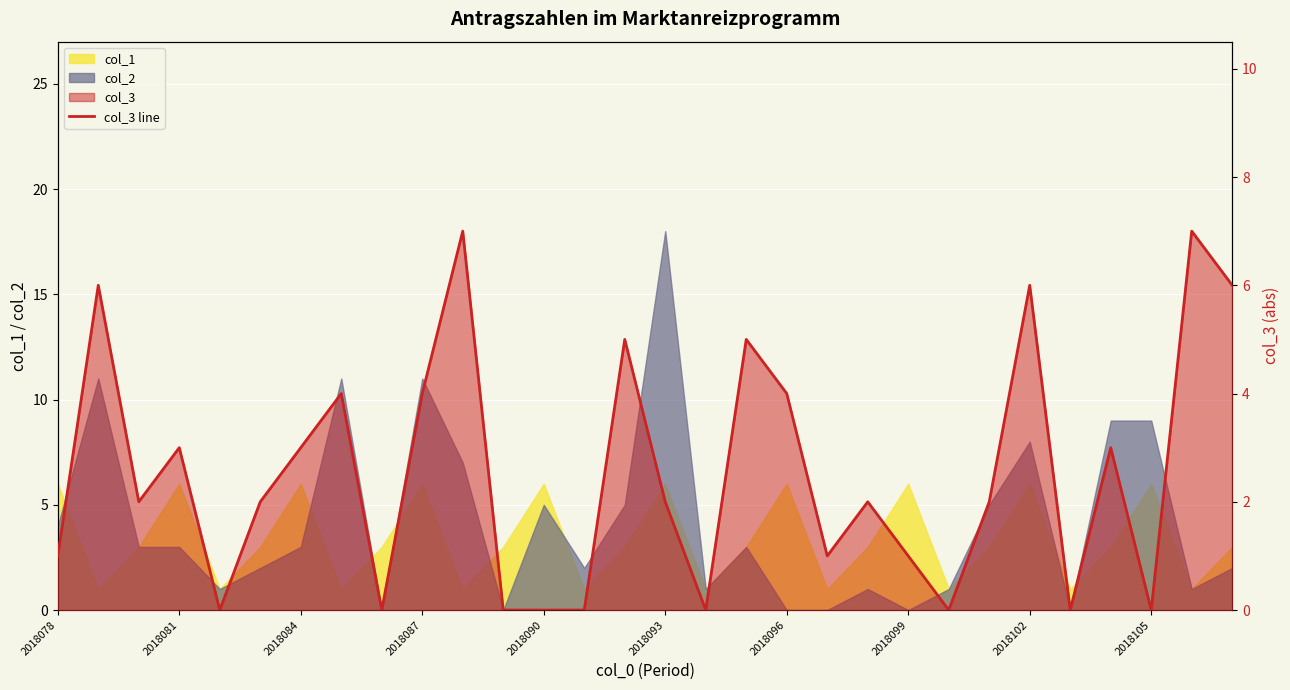

How many categories are shown in the chart?

30